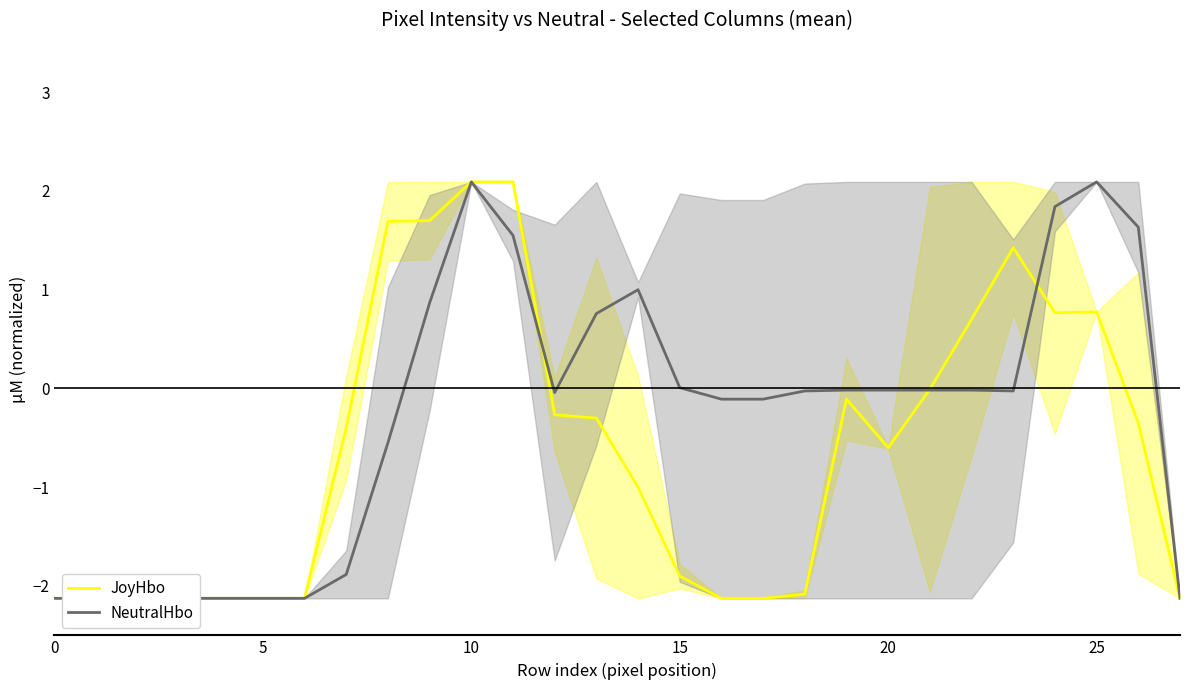

How many times do NeutralHbo and JoyHbo cross each other?

3